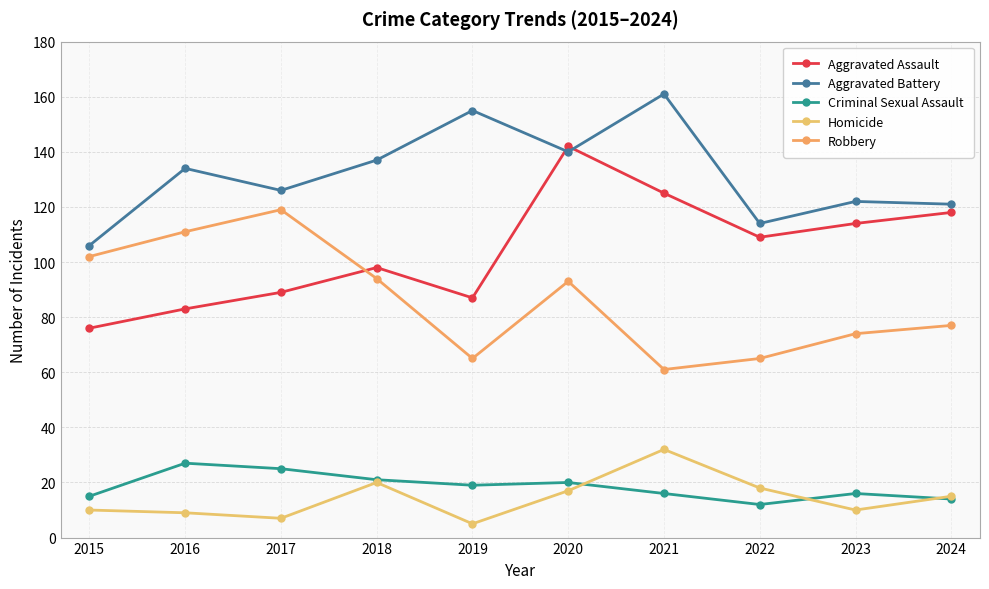

The value of Robbery at 2020 is 160. True or false?

False